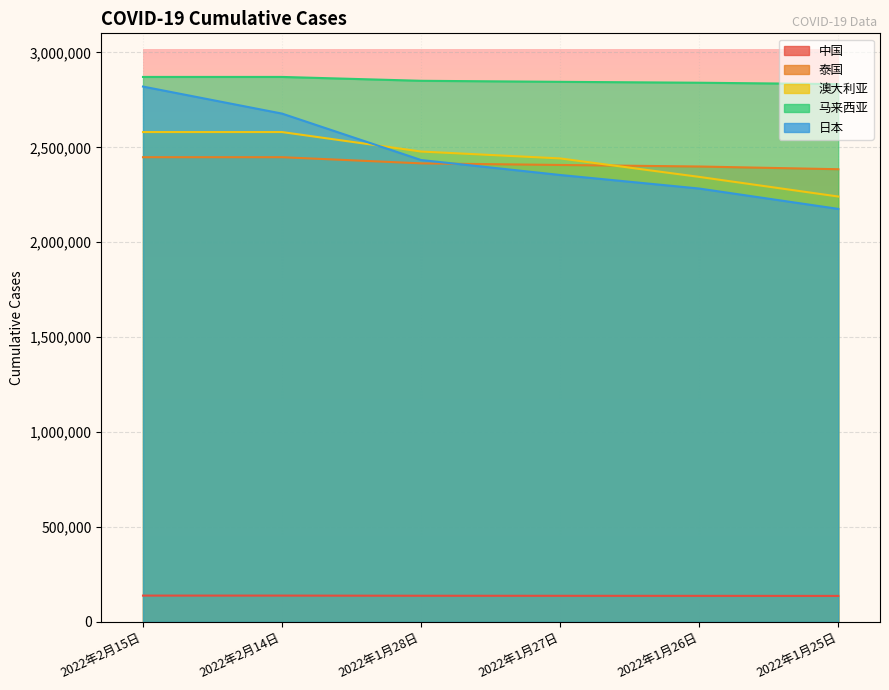

What is the smallest value displayed?

137098